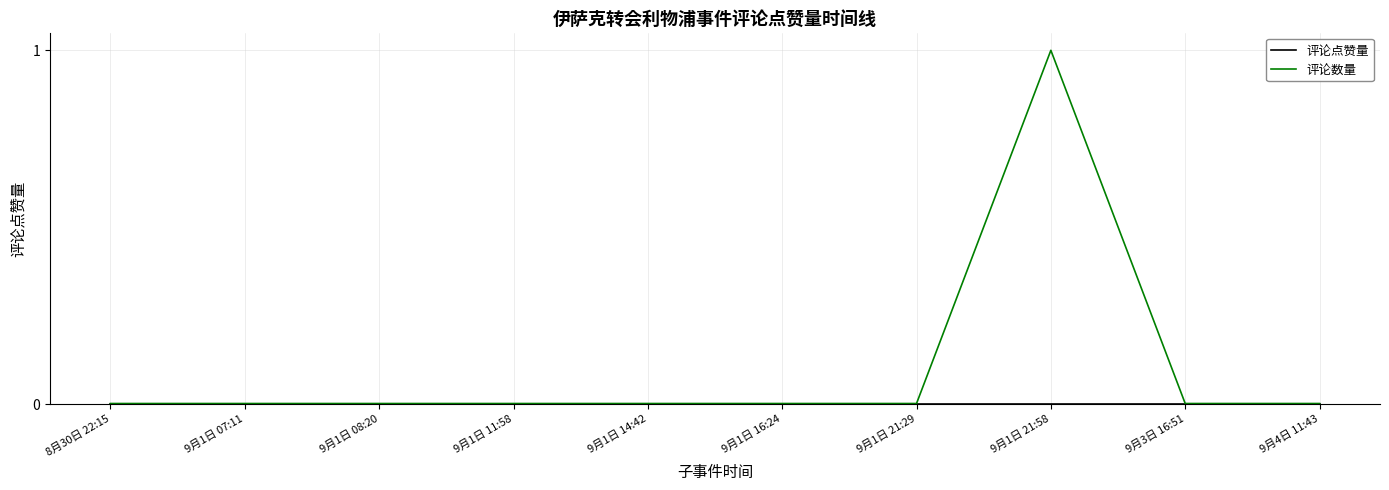

Which series has the largest total across all categories?

评论数量